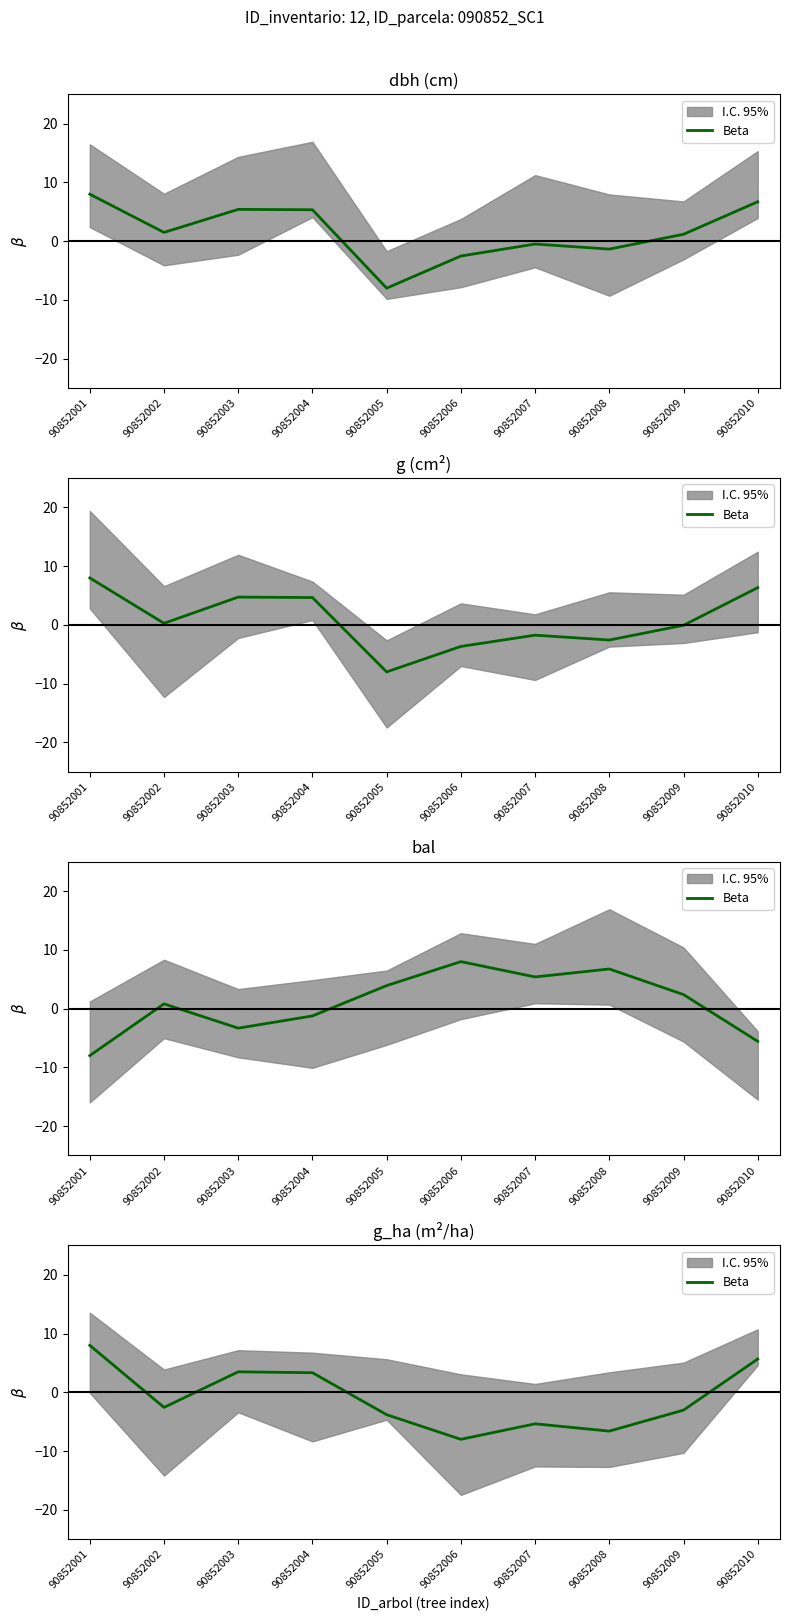

What is the change in value from 90852002 to 90852010?

+8.2